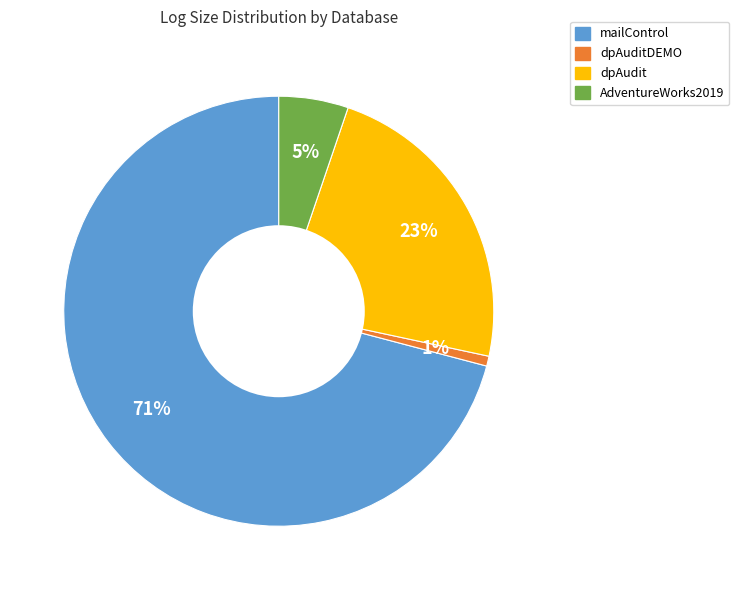

To the nearest percent, what is the average slice percentage?

25%